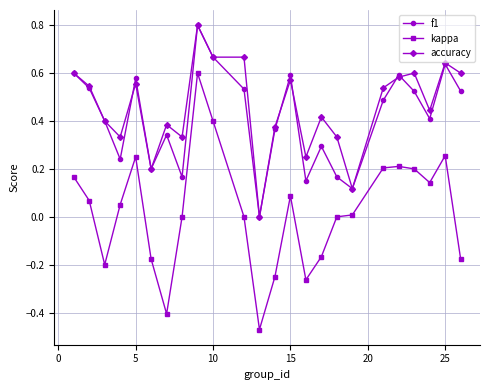

True or false: kappa and f1 intersect in this chart.

False